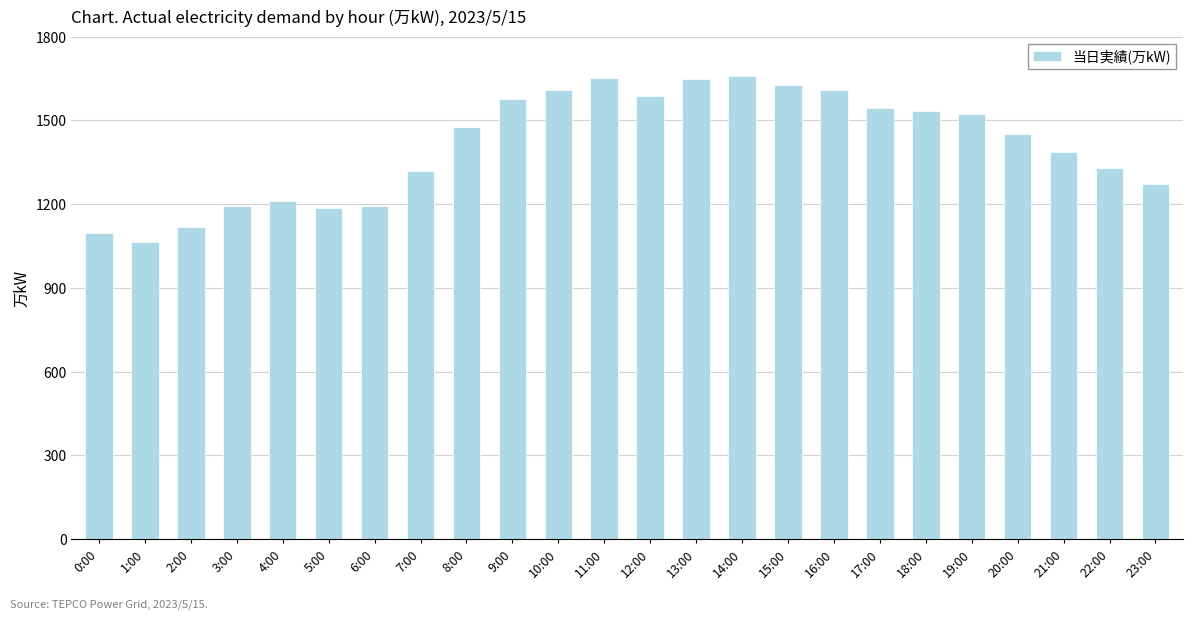

What is the difference between the second highest and second lowest values?

555